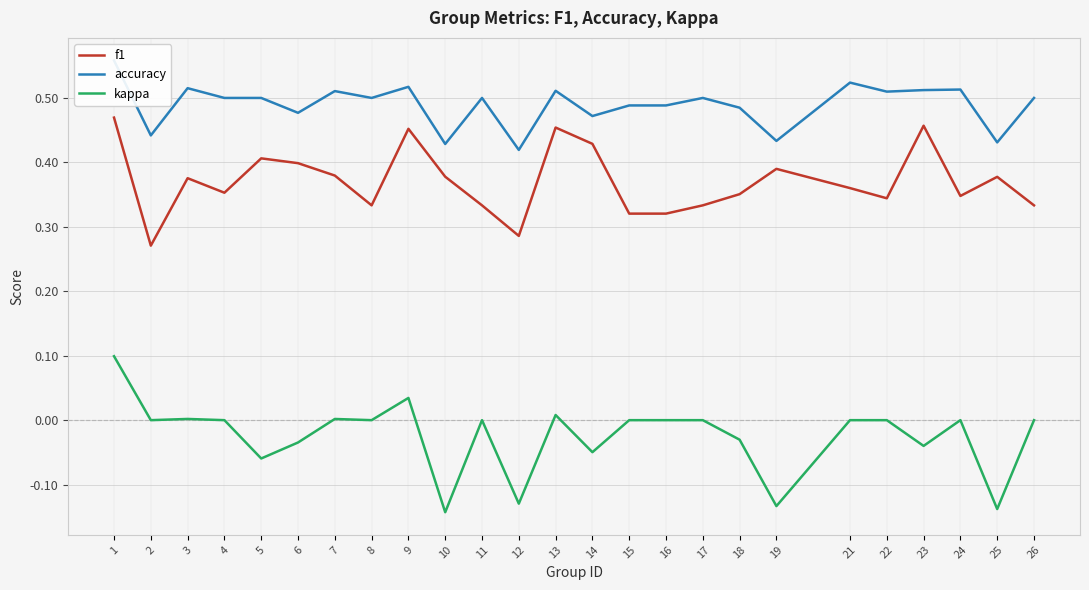

True or false: kappa and f1 intersect in this chart.

False